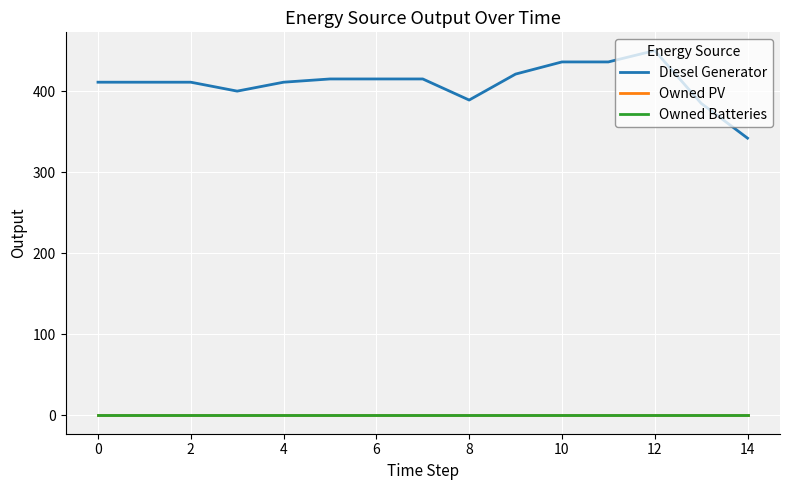

Is this an area chart (filled region under the line)?

No